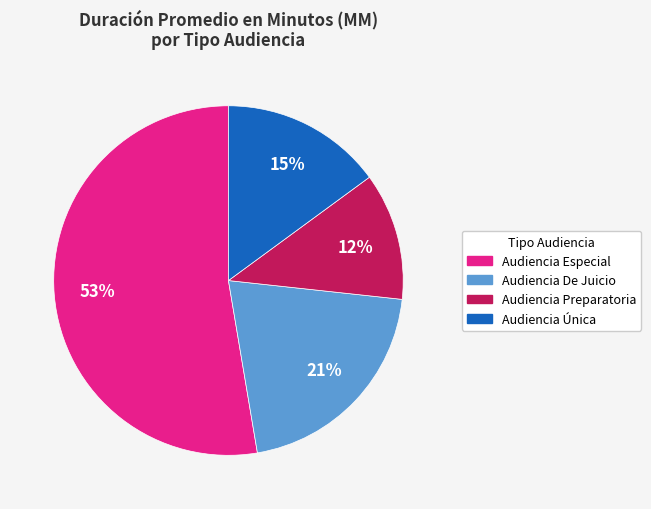

Between Audiencia Preparatoria and Audiencia De Juicio, which is larger?

Audiencia De Juicio